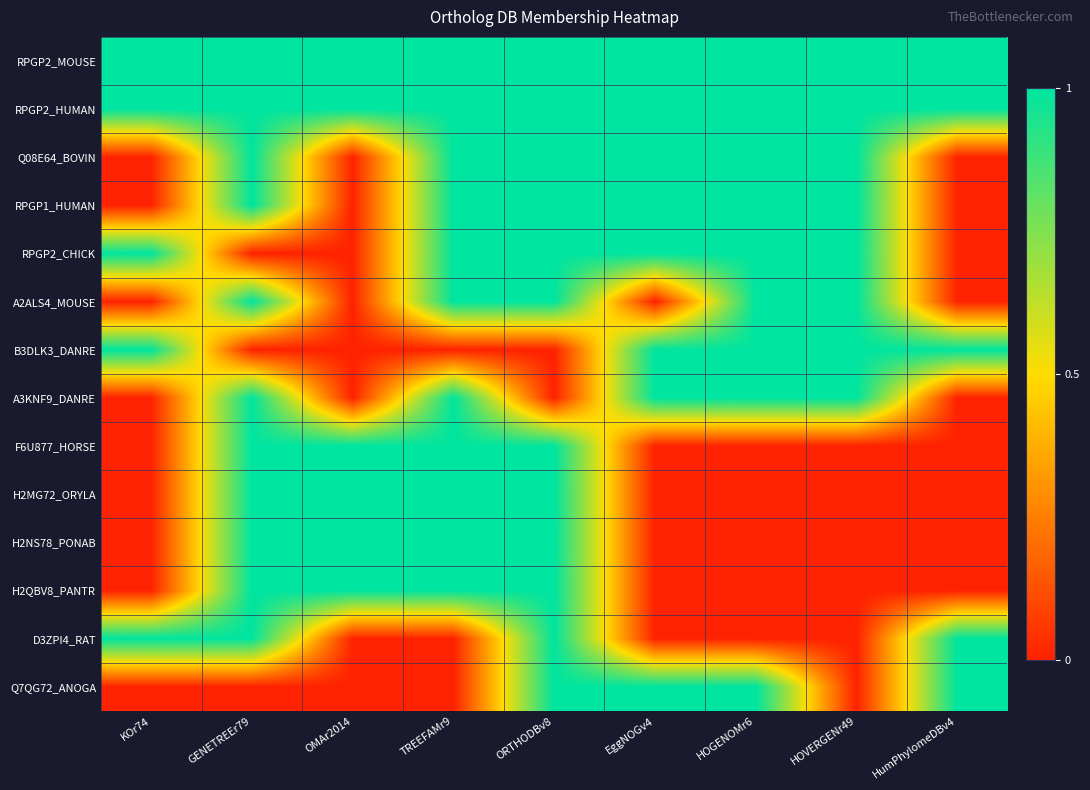

Reading left to right, extract all data points from this chart.

RPGP2_MOUSE: KOr74=1	GENETREEr79=1	OMAr2014=1	TREEFAMr9=1	ORTHODBv8=1	EggNOGv4=1	HOGENOMr6=1	HOVERGENr49=1	HumPhylomeDBv4=1
RPGP2_HUMAN: KOr74=1	GENETREEr79=1	OMAr2014=1	TREEFAMr9=1	ORTHODBv8=1	EggNOGv4=1	HOGENOMr6=1	HOVERGENr49=1	HumPhylomeDBv4=1
Q08E64_BOVIN: KOr74=0	GENETREEr79=1	OMAr2014=0	TREEFAMr9=1	ORTHODBv8=1	EggNOGv4=1	HOGENOMr6=1	HOVERGENr49=1	HumPhylomeDBv4=0
RPGP1_HUMAN: KOr74=0	GENETREEr79=1	OMAr2014=0	TREEFAMr9=1	ORTHODBv8=1	EggNOGv4=1	HOGENOMr6=1	HOVERGENr49=1	HumPhylomeDBv4=0
RPGP2_CHICK: KOr74=1	GENETREEr79=0	OMAr2014=0	TREEFAMr9=1	ORTHODBv8=1	EggNOGv4=1	HOGENOMr6=1	HOVERGENr49=1	HumPhylomeDBv4=0
A2ALS4_MOUSE: KOr74=0	GENETREEr79=1	OMAr2014=0	TREEFAMr9=1	ORTHODBv8=1	EggNOGv4=0	HOGENOMr6=1	HOVERGENr49=1	HumPhylomeDBv4=0
B3DLK3_DANRE: KOr74=1	GENETREEr79=0	OMAr2014=0	TREEFAMr9=0	ORTHODBv8=0	EggNOGv4=1	HOGENOMr6=1	HOVERGENr49=1	HumPhylomeDBv4=1
A3KNF9_DANRE: KOr74=0	GENETREEr79=1	OMAr2014=0	TREEFAMr9=1	ORTHODBv8=0	EggNOGv4=1	HOGENOMr6=1	HOVERGENr49=1	HumPhylomeDBv4=0
F6U877_HORSE: KOr74=0	GENETREEr79=1	OMAr2014=1	TREEFAMr9=1	ORTHODBv8=1	EggNOGv4=0	HOGENOMr6=0	HOVERGENr49=0	HumPhylomeDBv4=0
H2MG72_ORYLA: KOr74=0	GENETREEr79=1	OMAr2014=1	TREEFAMr9=1	ORTHODBv8=1	EggNOGv4=0	HOGENOMr6=0	HOVERGENr49=0	HumPhylomeDBv4=0
H2NS78_PONAB: KOr74=0	GENETREEr79=1	OMAr2014=1	TREEFAMr9=1	ORTHODBv8=1	EggNOGv4=0	HOGENOMr6=0	HOVERGENr49=0	HumPhylomeDBv4=0
H2QBV8_PANTR: KOr74=0	GENETREEr79=1	OMAr2014=1	TREEFAMr9=1	ORTHODBv8=1	EggNOGv4=0	HOGENOMr6=0	HOVERGENr49=0	HumPhylomeDBv4=0
D3ZPI4_RAT: KOr74=1	GENETREEr79=1	OMAr2014=0	TREEFAMr9=0	ORTHODBv8=1	EggNOGv4=0	HOGENOMr6=0	HOVERGENr49=0	HumPhylomeDBv4=1
Q7QG72_ANOGA: KOr74=0	GENETREEr79=0	OMAr2014=0	TREEFAMr9=0	ORTHODBv8=1	EggNOGv4=1	HOGENOMr6=1	HOVERGENr49=0	HumPhylomeDBv4=1